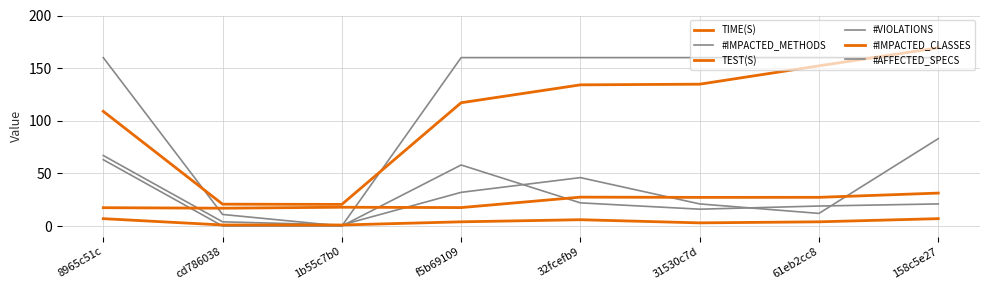

In TEST(S), how many points are higher than both neighbors (excluding endpoints)?

2